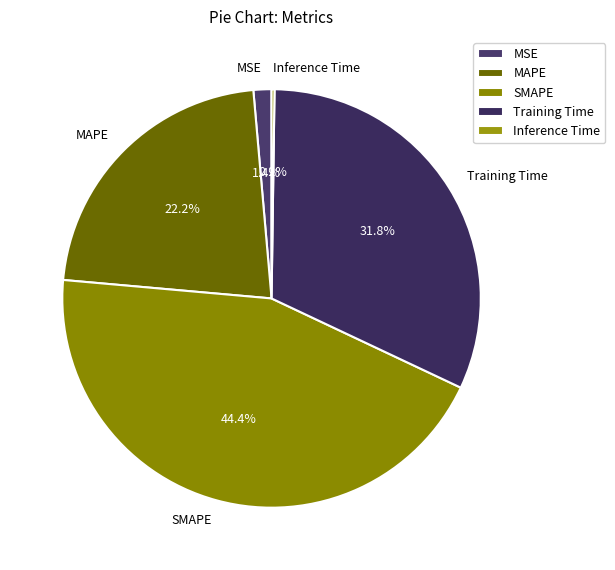

Is it true that SMAPE is 38% of the pie?

False